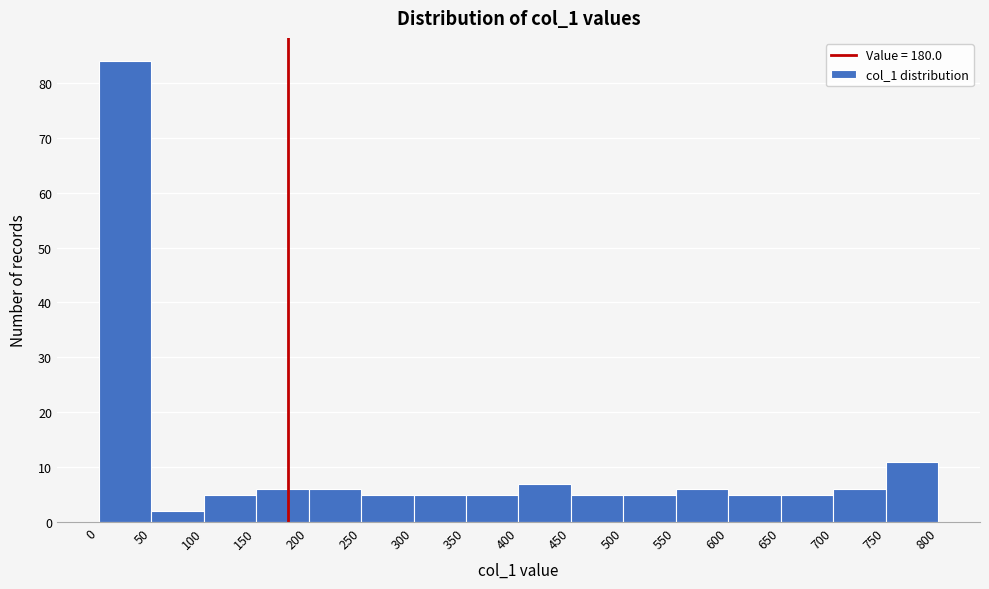

How tall is the bar that spans 500 to 550 on the x-axis? The values are not printed on the chart, so give them approximately, as read against the axis.

5